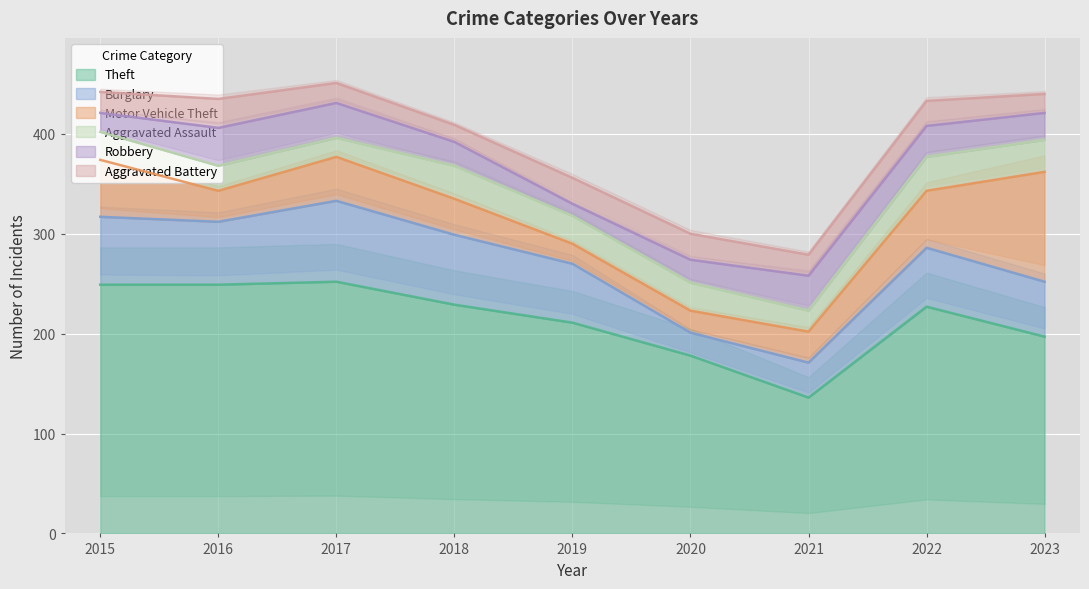

What is the difference between the second highest and minimum values in the Burglary series?

47